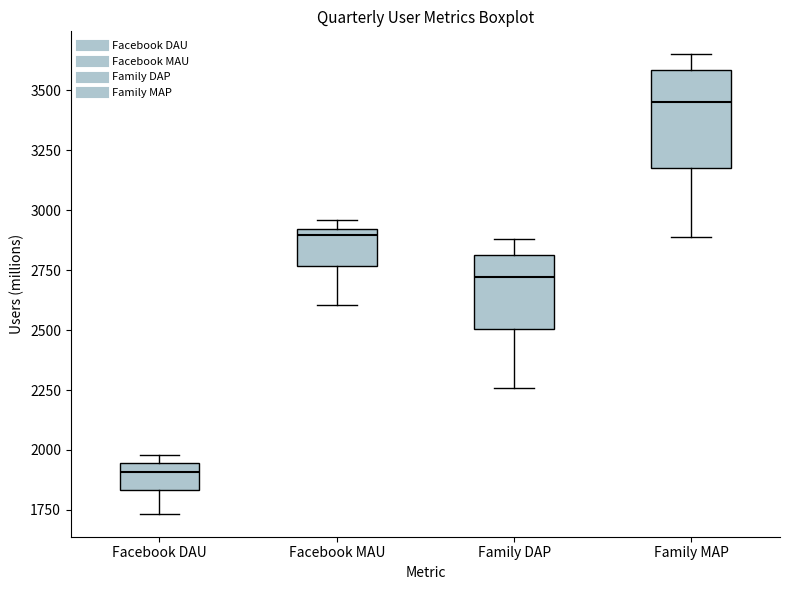

Where does the lower whisker of the box for Facebook MAU end on the y-axis? The values are not printed on the chart, so give them approximately, as read against the axis.

2600